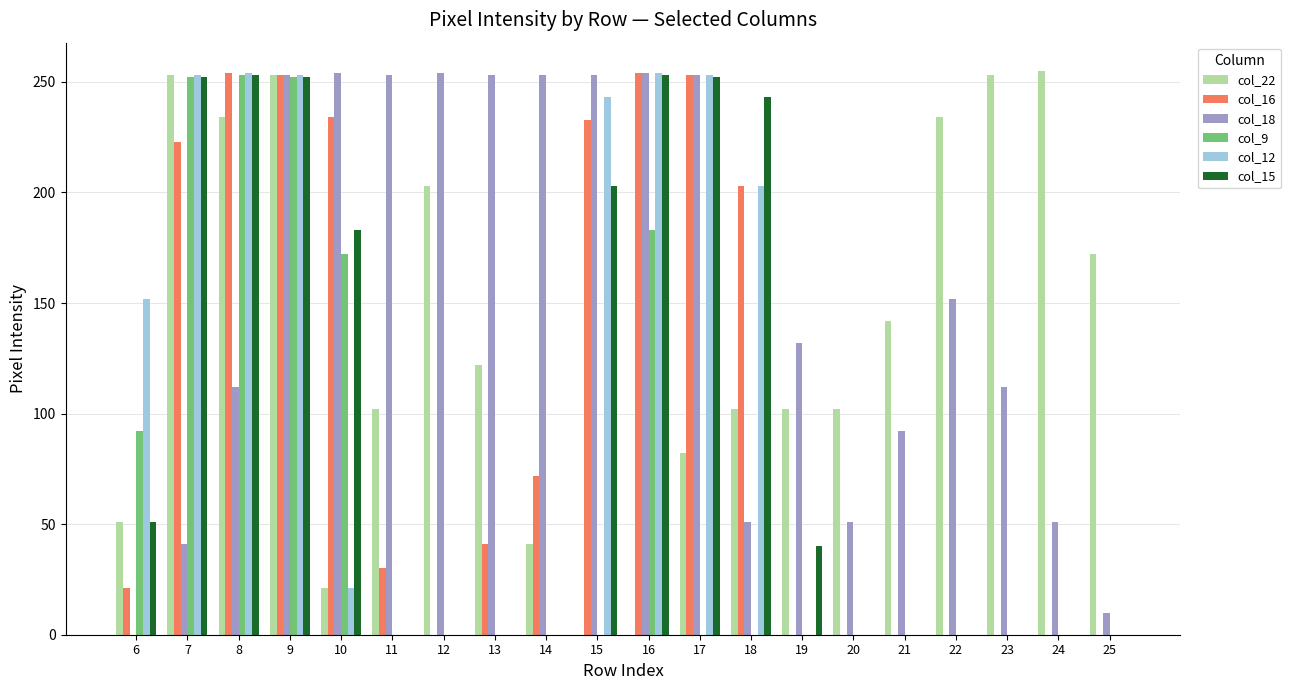

Which series changed the most between 12 and 18?

col_15